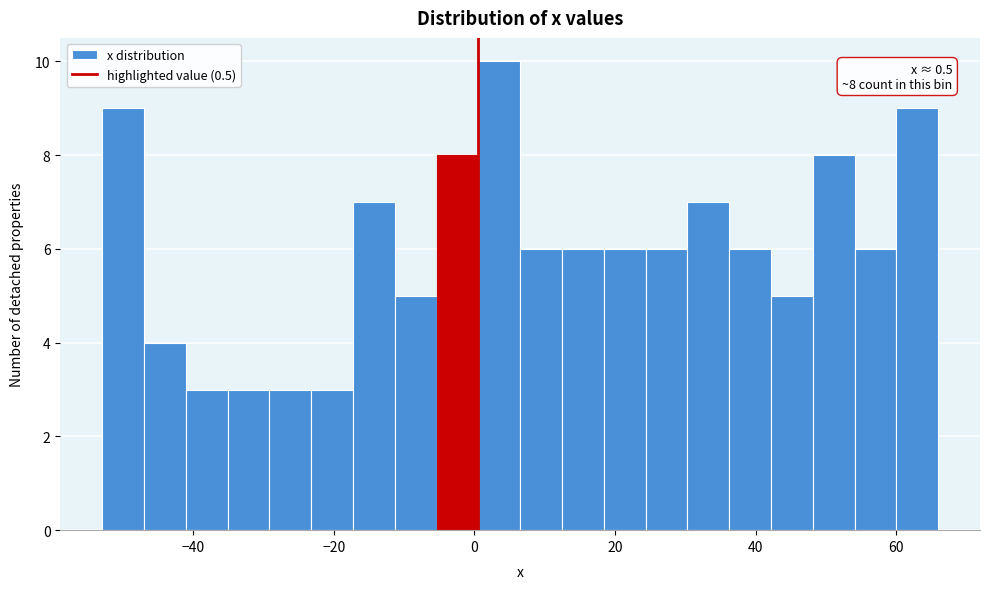

Around what value on the x-axis is the tallest bar? Give the approximate position of its centre, as read against the axis.

4